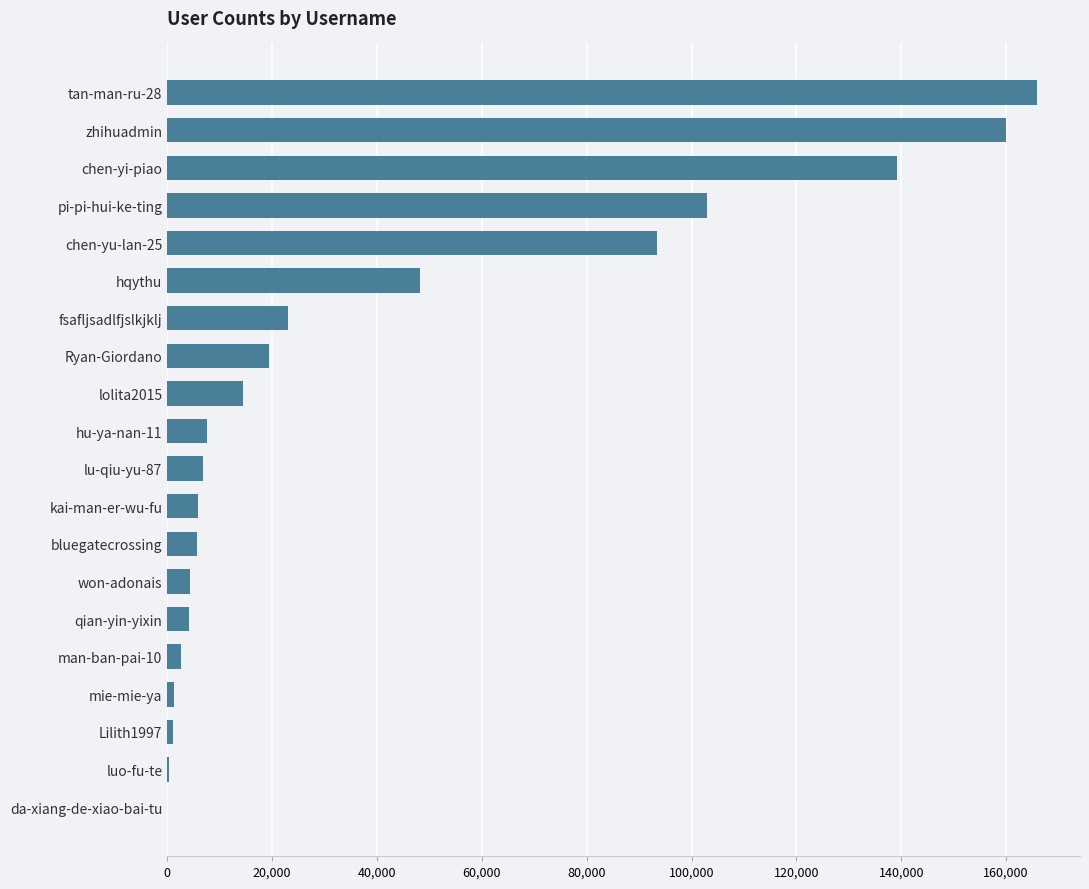

The value at pi-pi-hui-ke-ting is 102888. True or false?

True